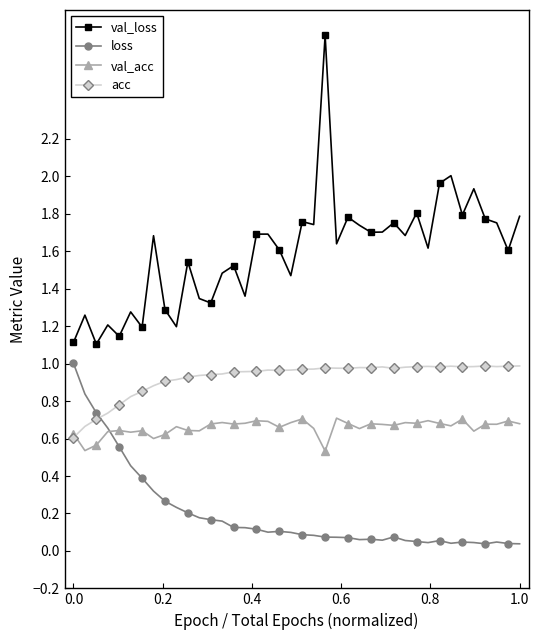

True or false: loss has more than 2 interior local peaks.

True